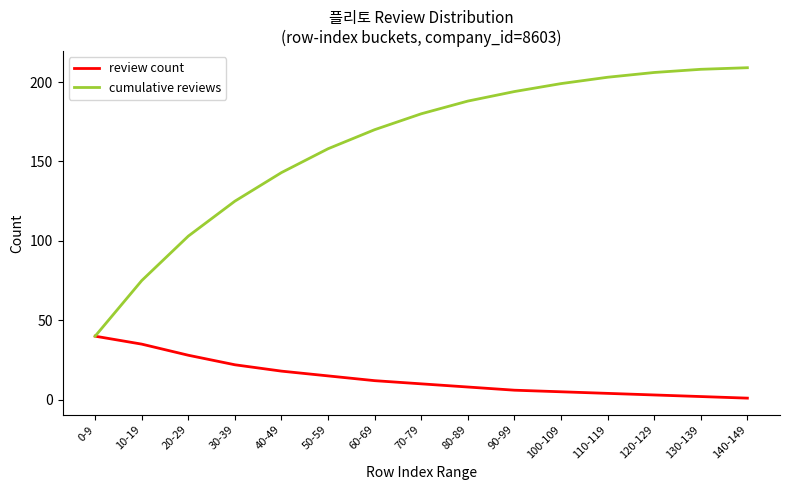

True or false: cumulative reviews has more than 1 points higher than both neighbors.

False